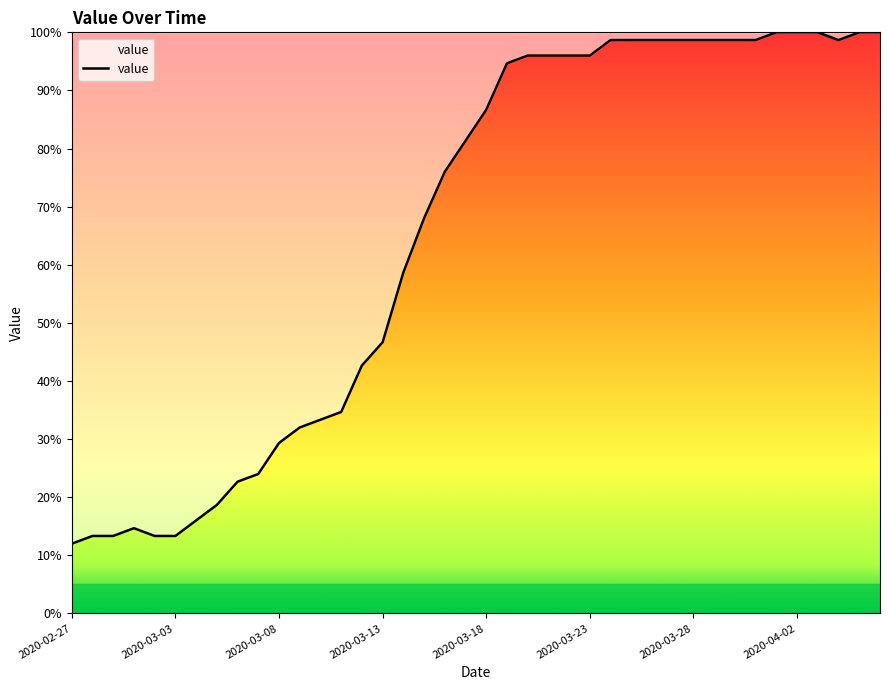

What is the maximum value shown in the chart?

100.0